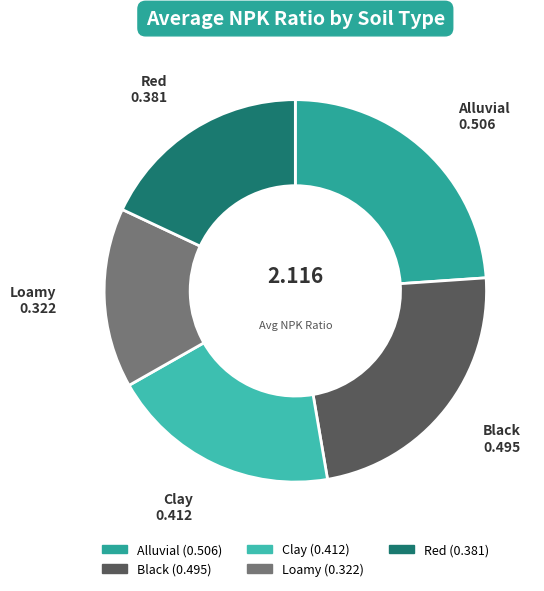

Do Clay and Loamy together represent more than half of the pie?

No